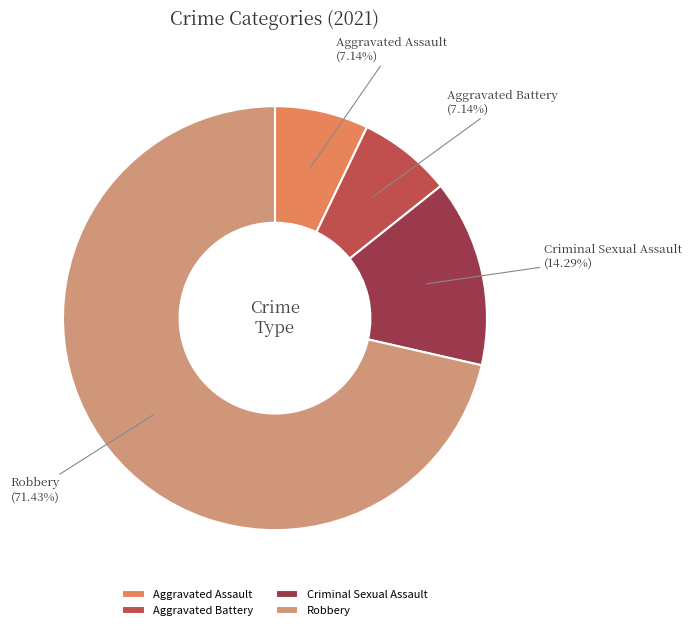

Is it true that Robbery is 71% of the pie?

True